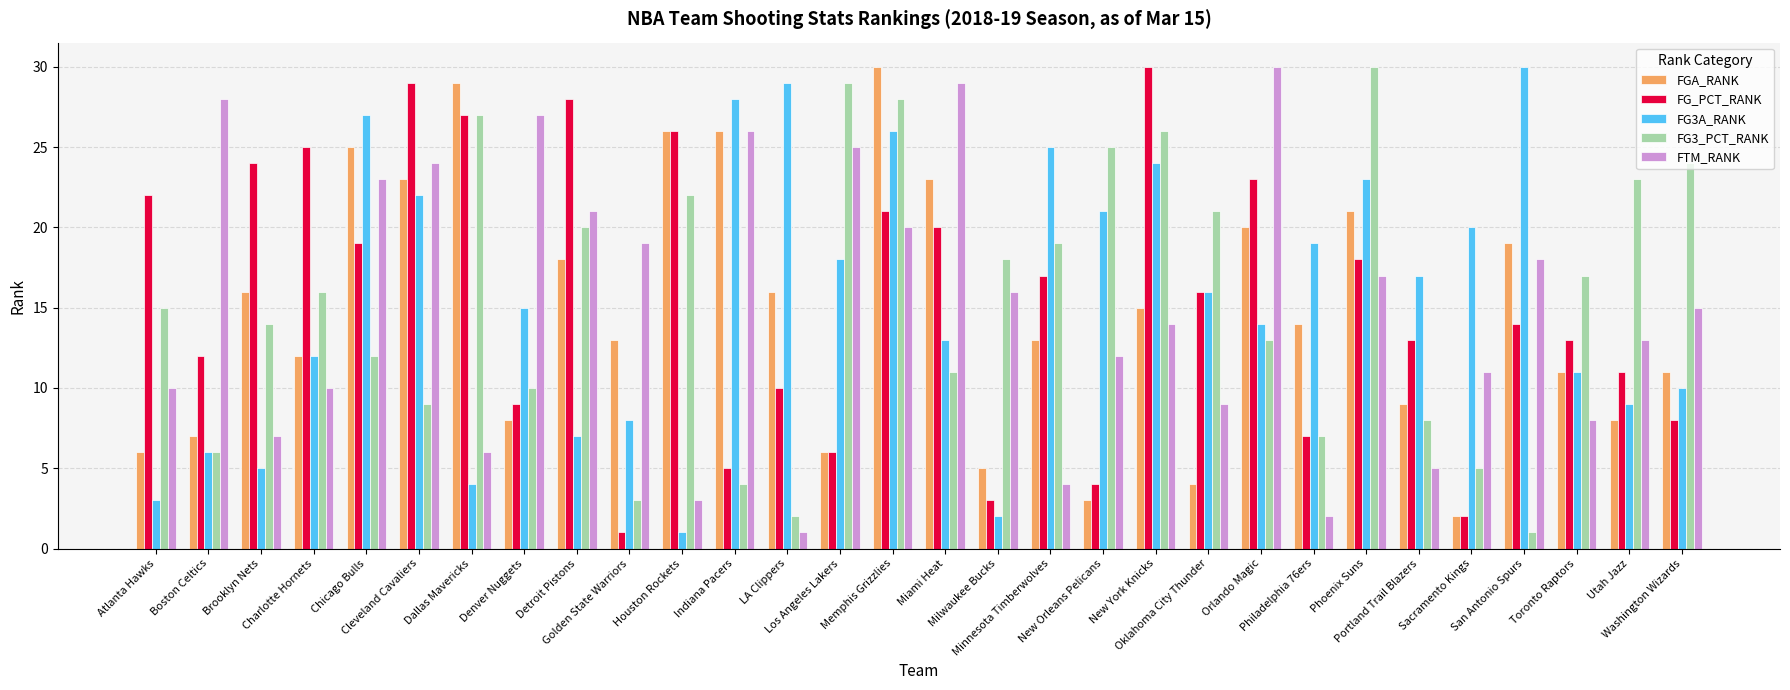

At which category is the sum across all series the highest?

Memphis Grizzlies